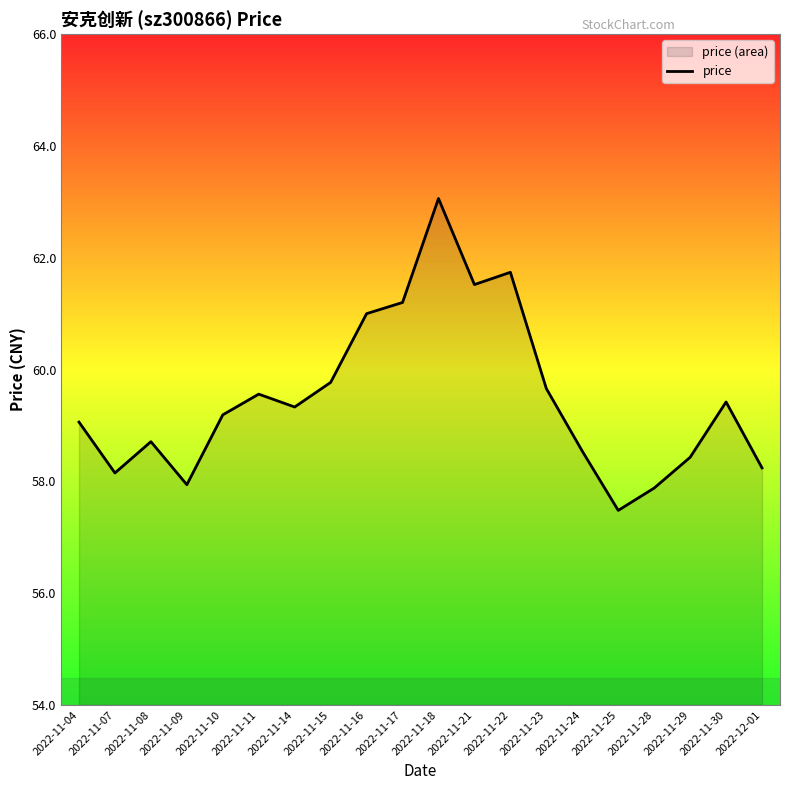

What position from the right is 2022-11-21?

9